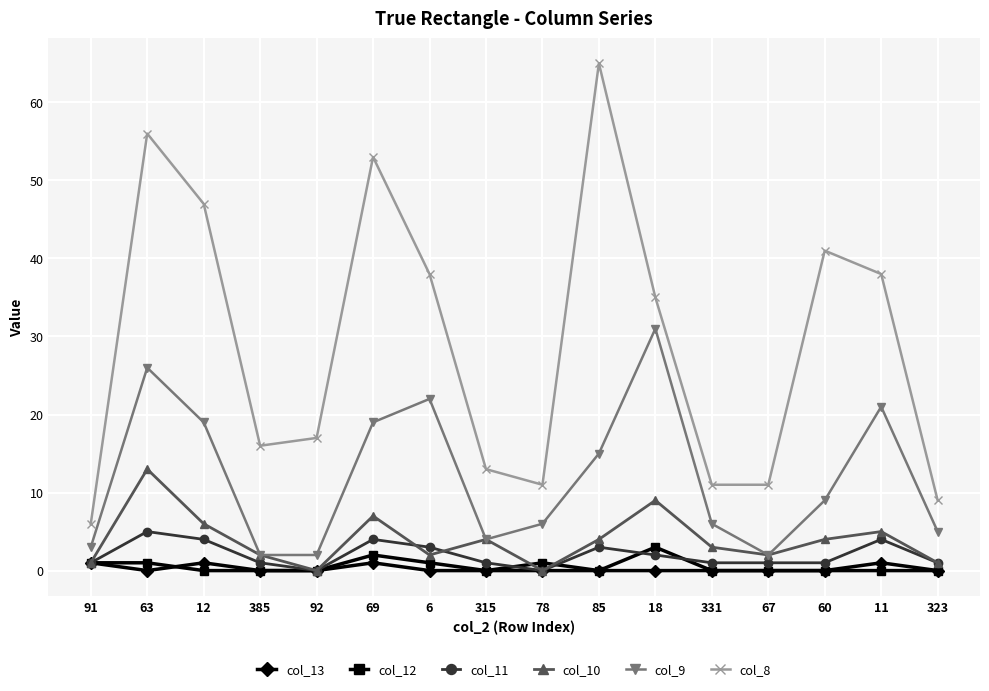

Which series has the largest total across all categories?

col_8